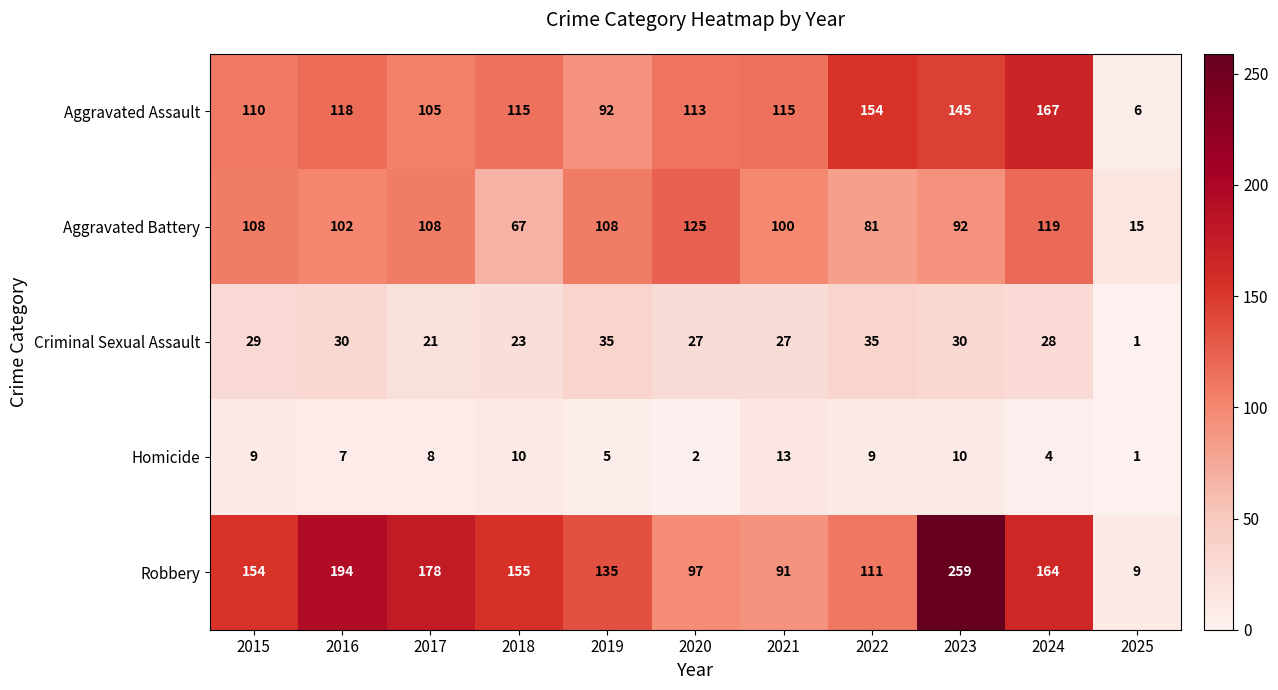

Is it true that Aggravated Battery equals 62 at 2016?

False